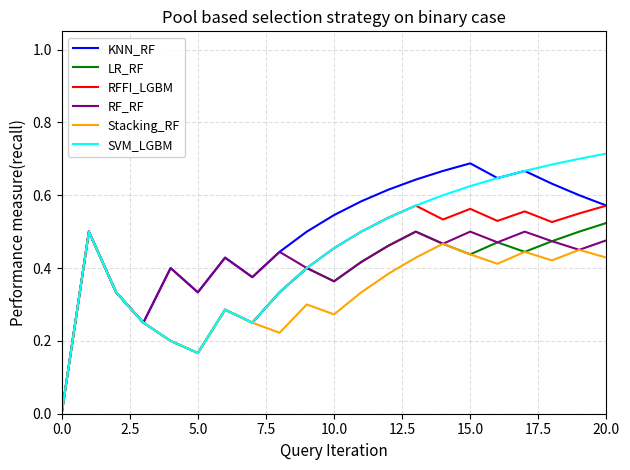

Which series has the largest total across all categories?

KNN_RF